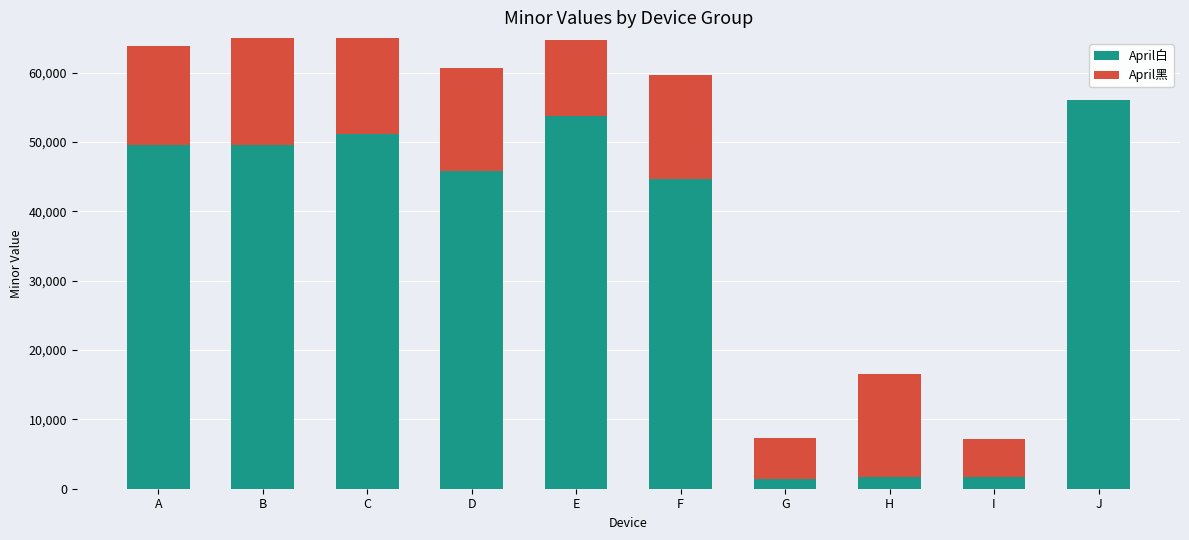

What is the difference between the second highest and second lowest values in the April黑 series?

17583